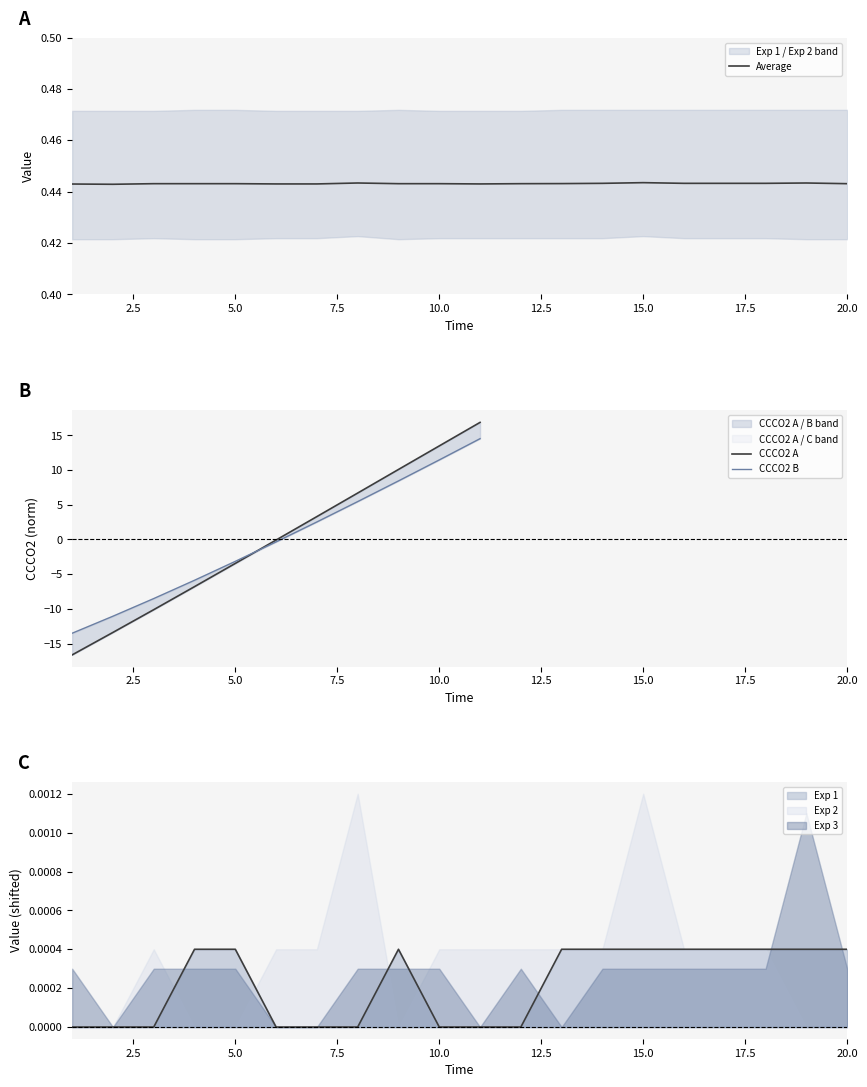

True or false: Exp 1 and Average intersect in this chart.

False